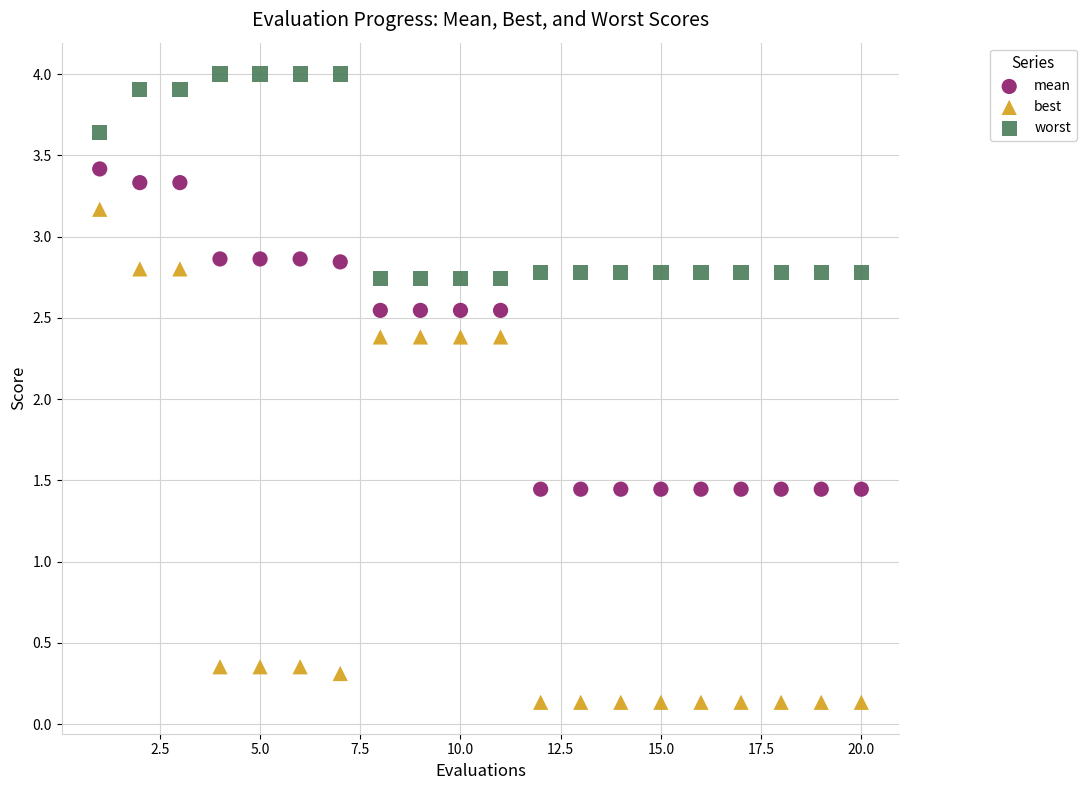

Which series contains the lowest Y value?

best